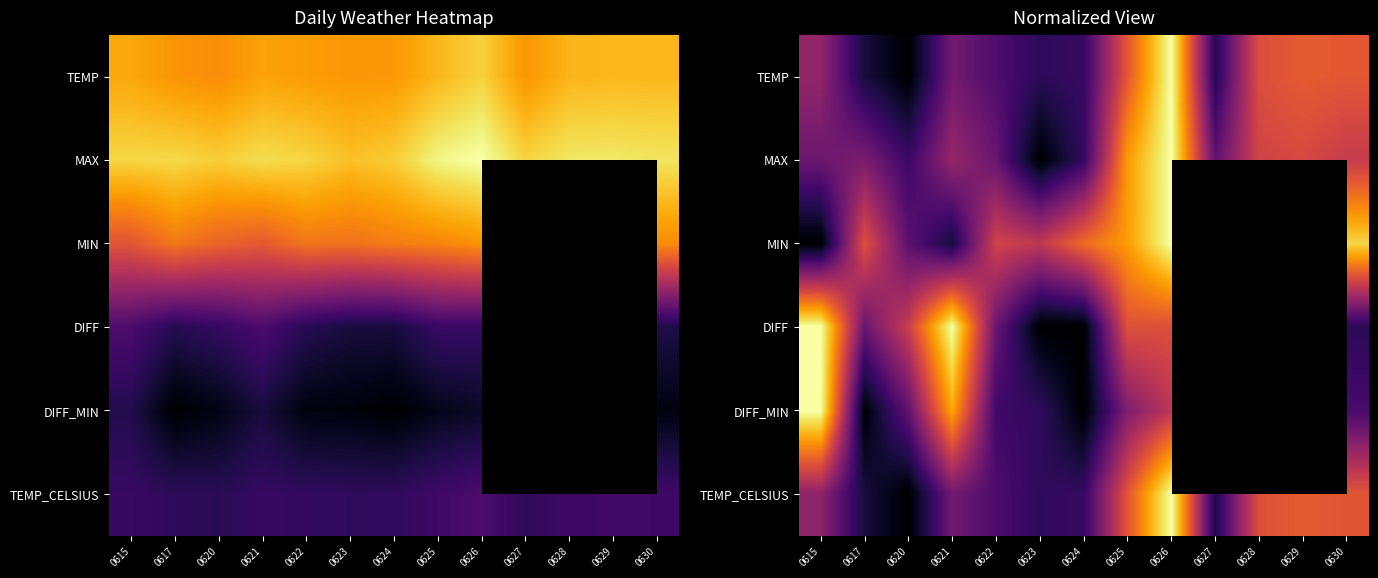

What is the total value across all series at 0620?

1.3